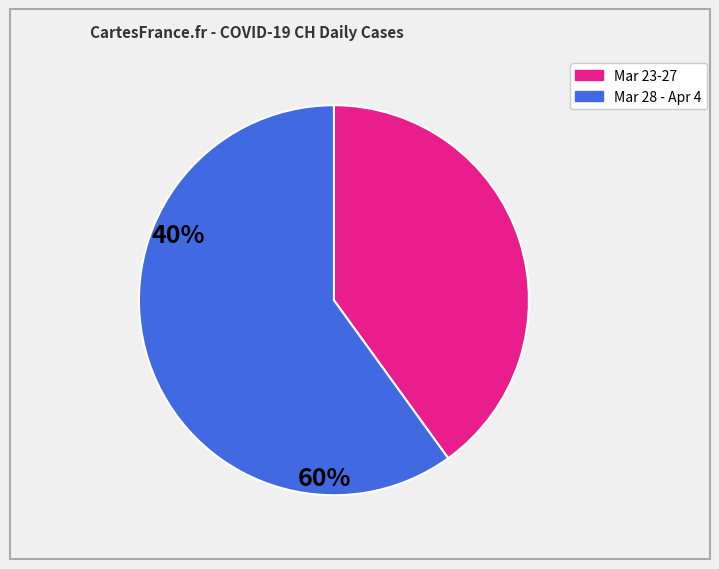

How many slices are in this pie chart?

2